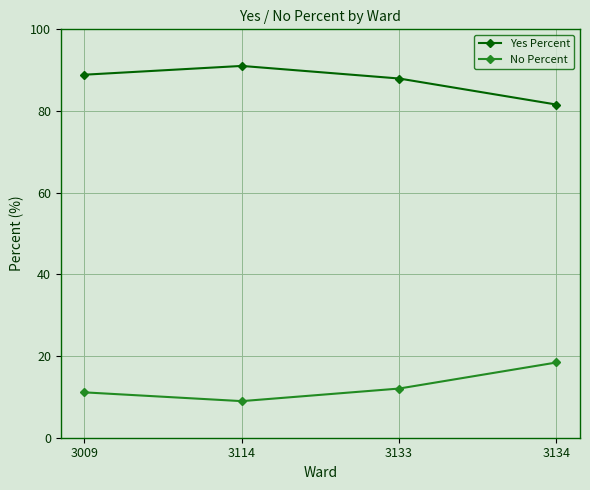

At which label does Yes Percent reach its peak?

3114